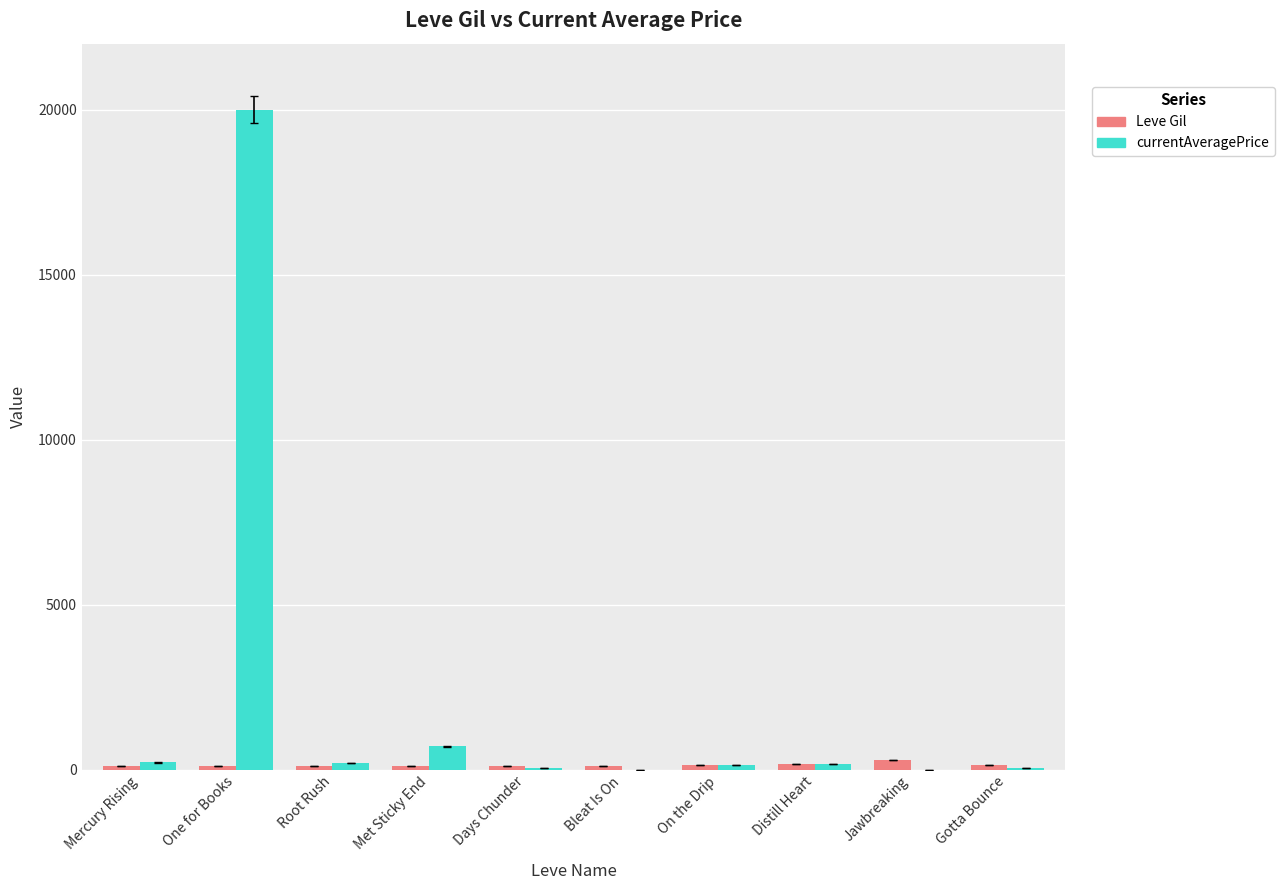

The Leve Gil series shows 114 at Root Rush. True or false?

True